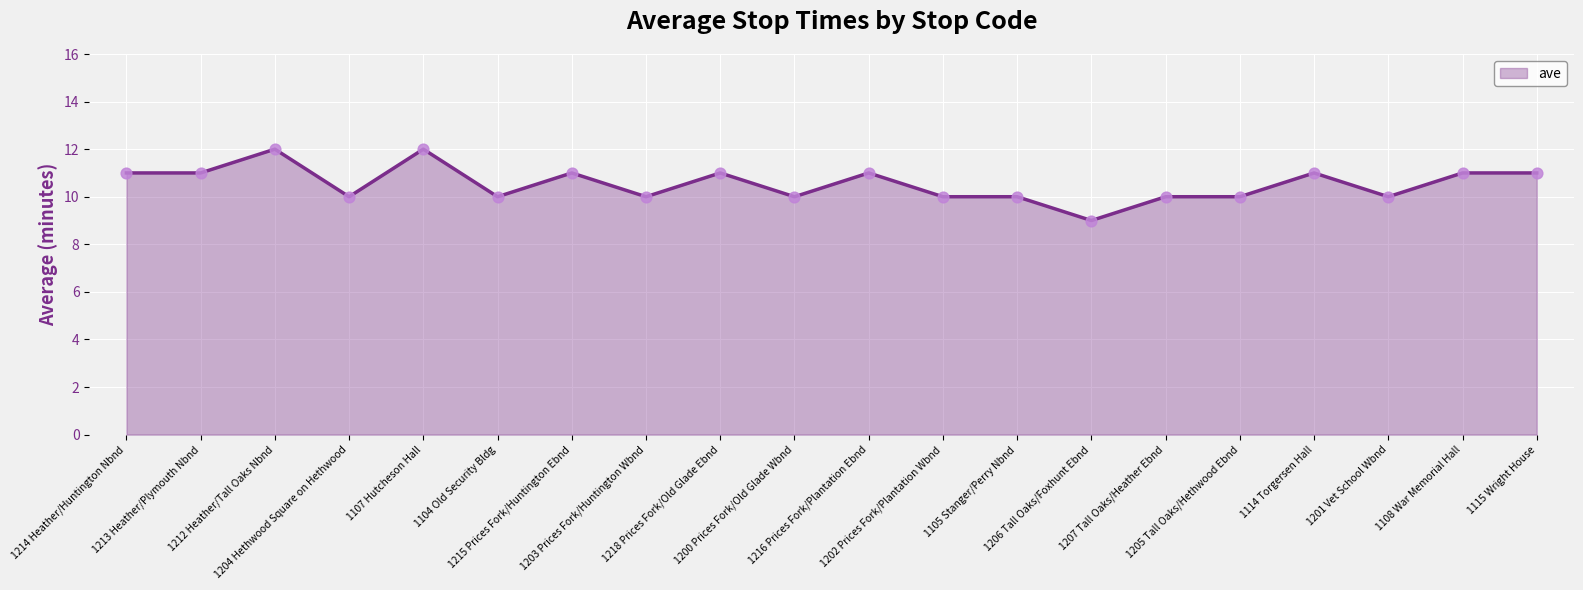

Between 1214 Heather/Huntington Nbnd and 1105 Stanger/Perry Nbnd, which is larger?

1214 Heather/Huntington Nbnd